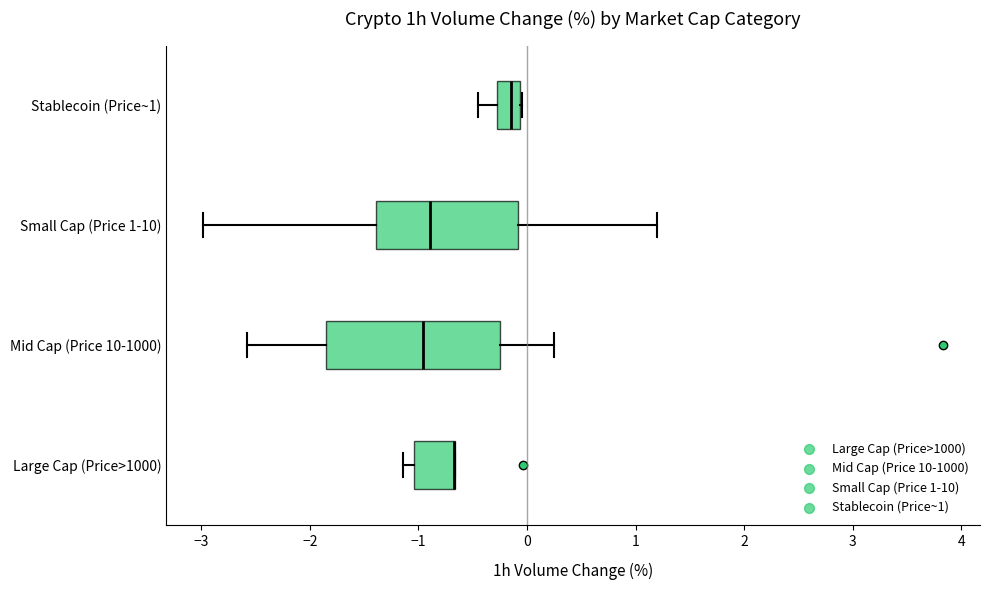

Where is the right edge of the box for Large Cap (Price>1000) on the x-axis? The values are not printed on the chart, so give them approximately, as read against the axis.

-0.7